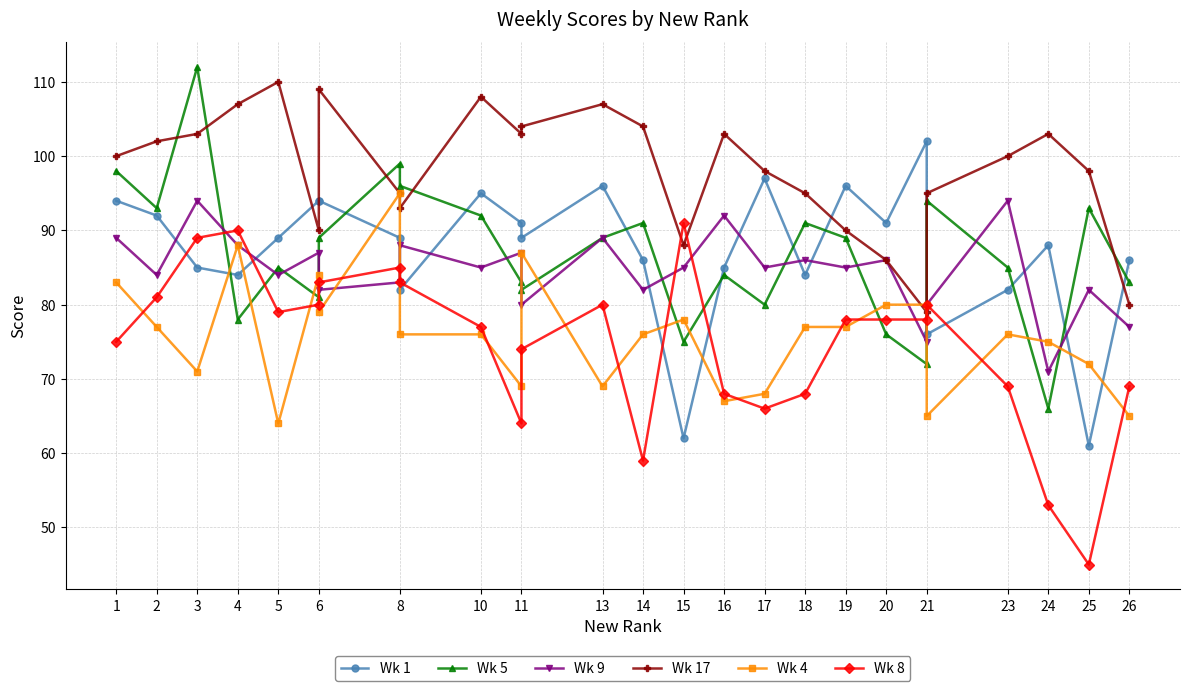

The Wk 4 series shows 77 at 19. True or false?

True